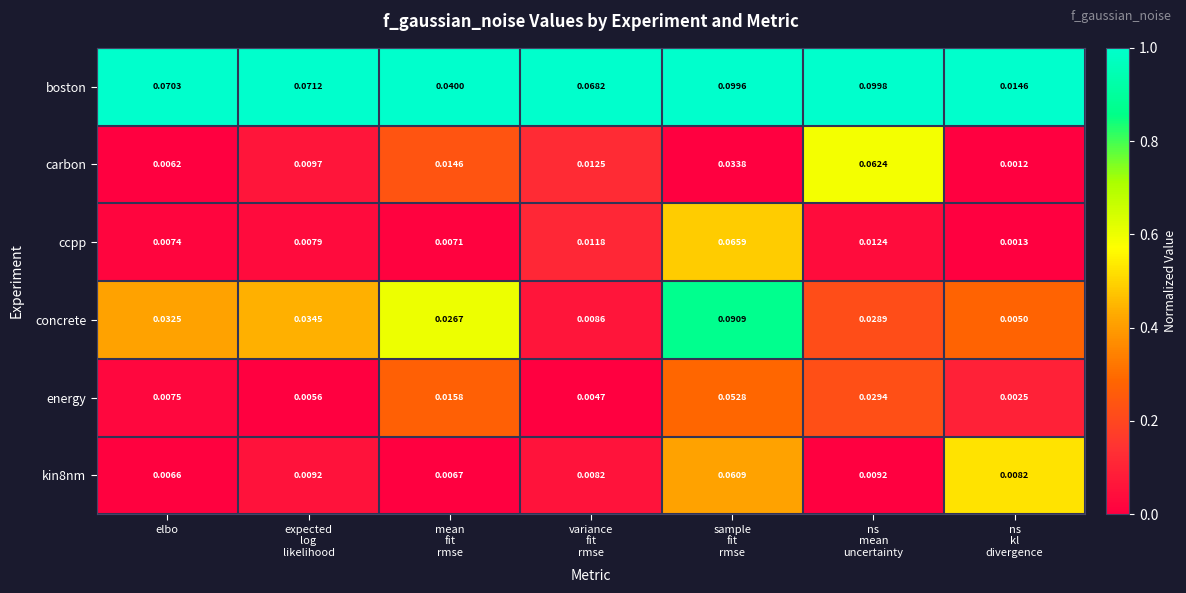

Which series has the widest spread of values?

concrete